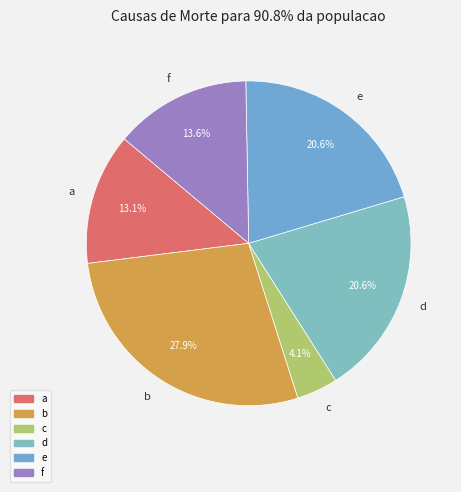

Count the number of slices in the pie.

6